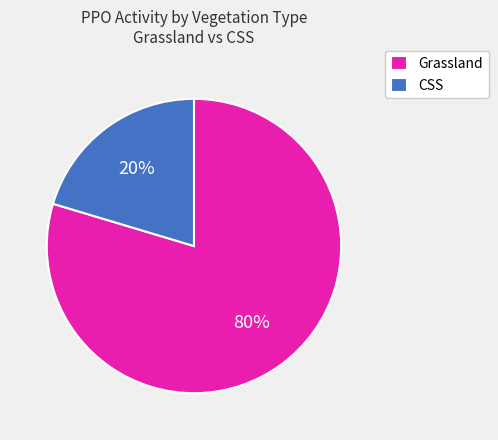

Is the sum of CSS and Grassland greater than half?

Yes